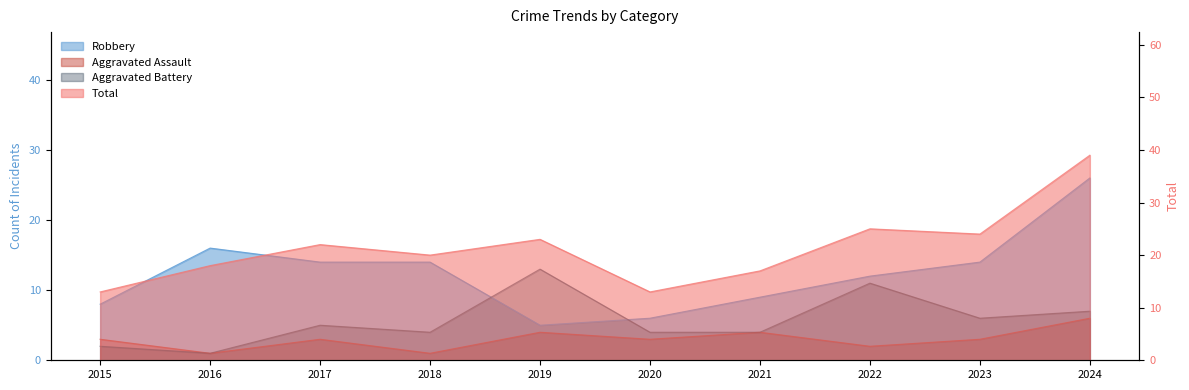

Which label corresponds to the largest value in the chart?

2024